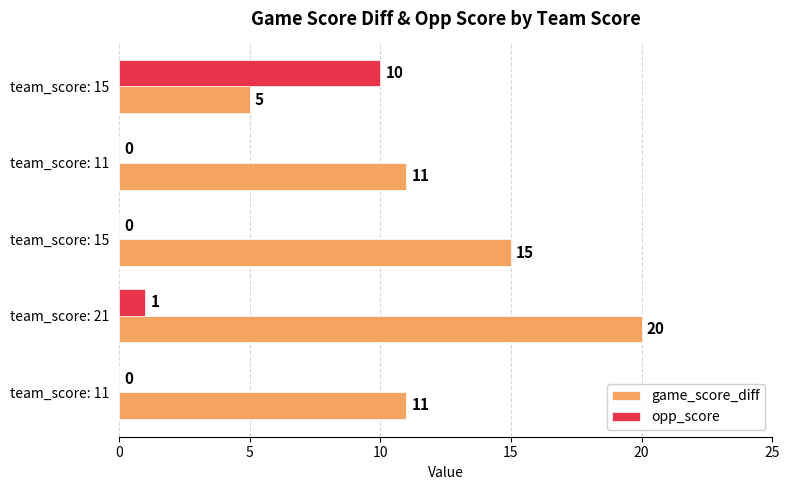

Count the opp_score values in the range 0 to 1.

4